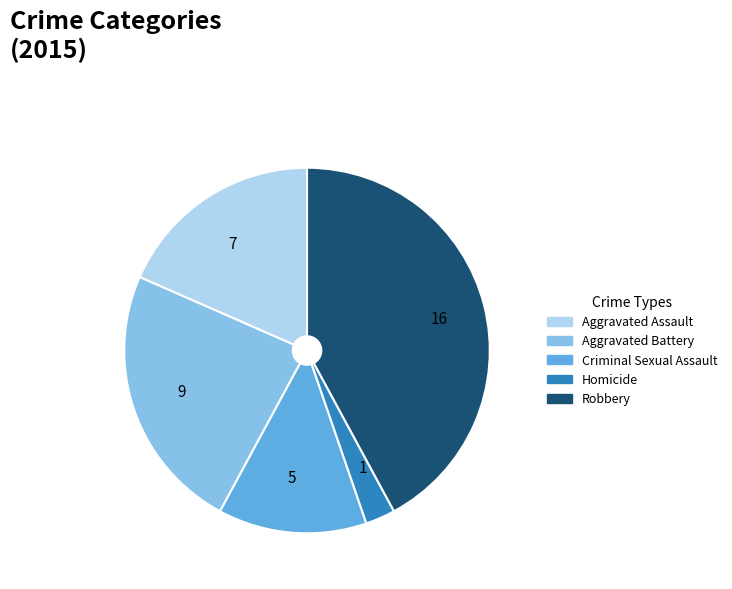

Combined, do 9 and 1 account for over 50%?

No